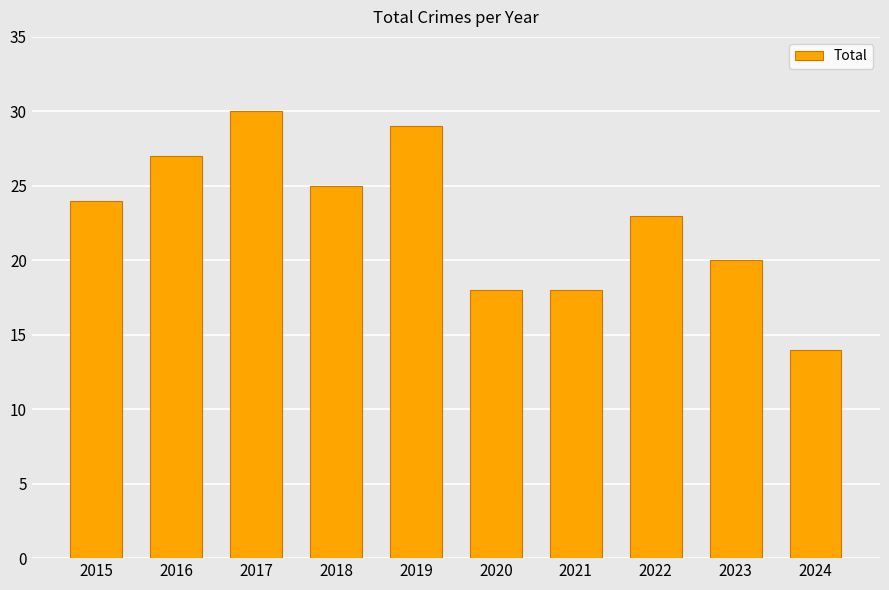

Reading left to right, list all the values displayed in this chart.

24	27	30	25	29	18	18	23	20	14